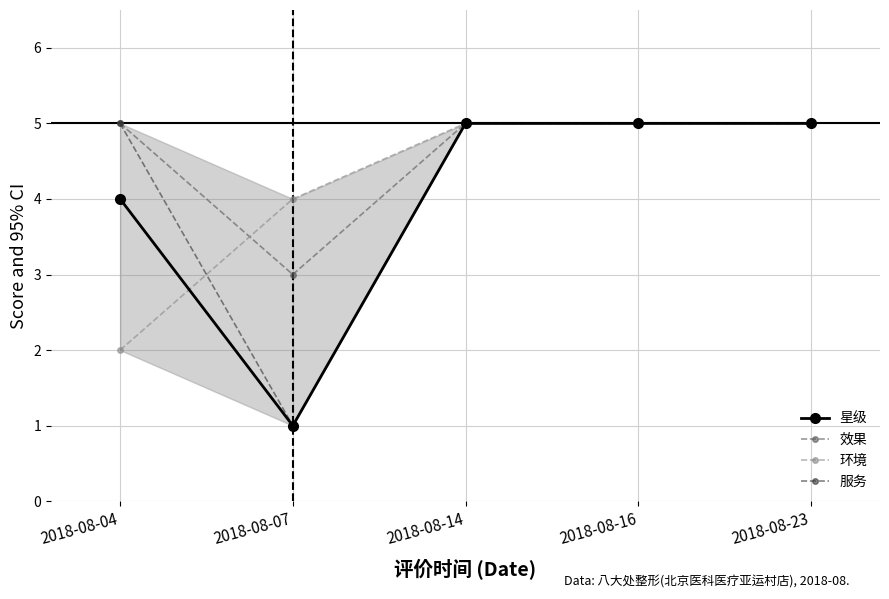

The 星级 series shows 3 at 2018-08-23. True or false?

False